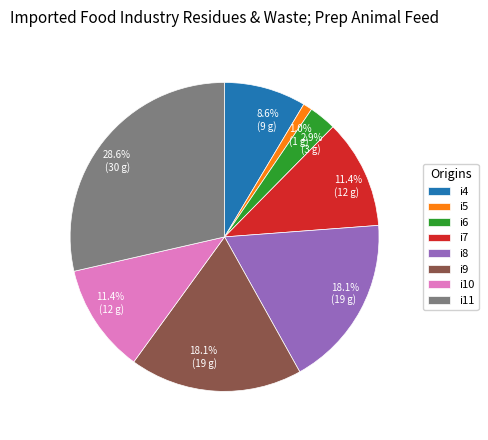

What is the ratio of the value at i11 to the value at i8?

1.6